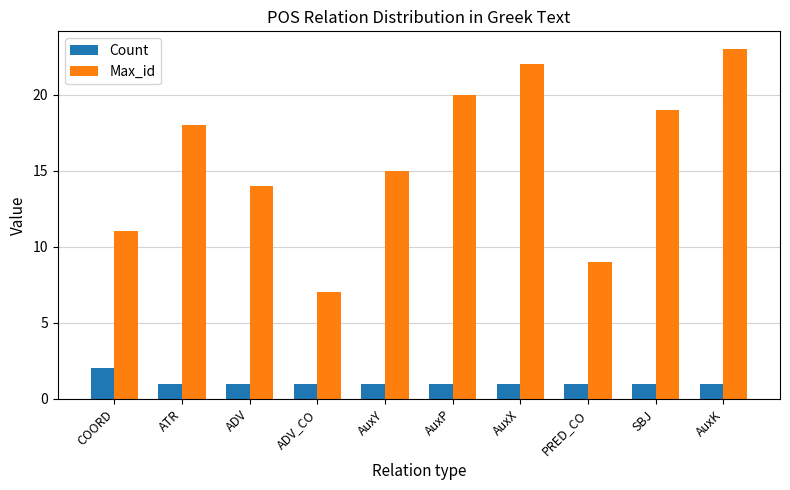

What position from the right is COORD?

10